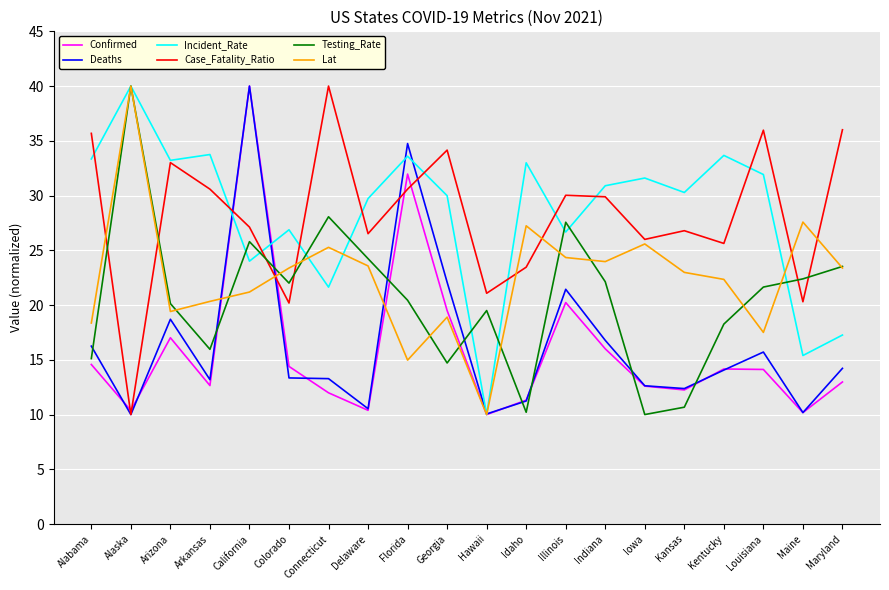

The Incident_Rate series shows 33.7 at Arkansas. True or false?

True